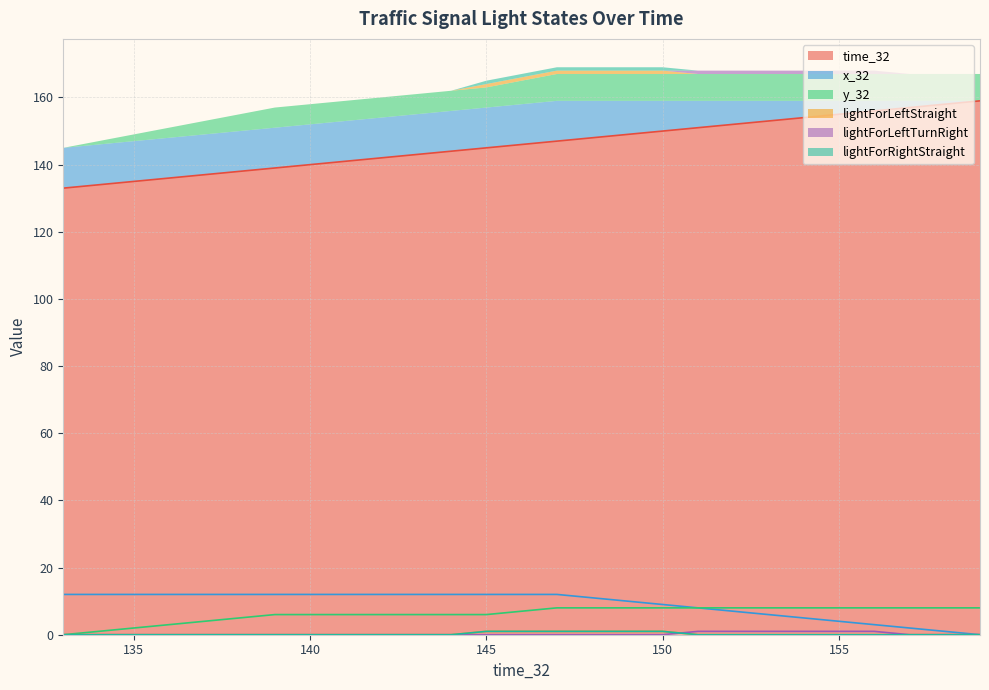

Which series has the largest total across all categories?

time_32